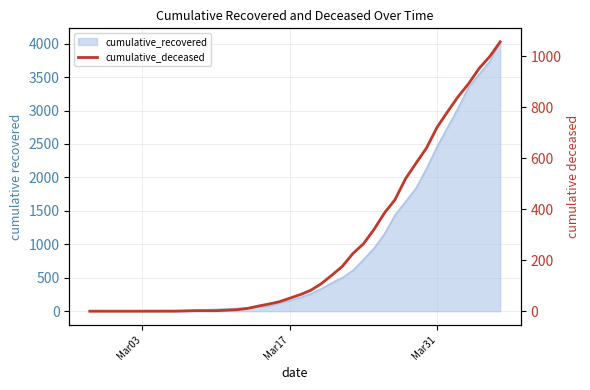

Is it true that the value at Mar17 is 23?

False